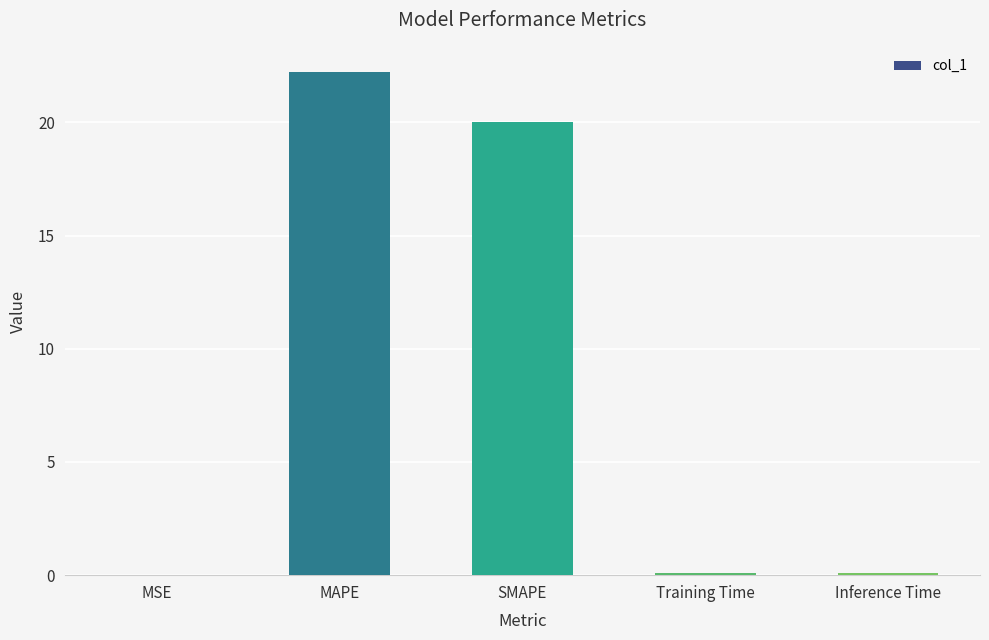

Between MAPE and MSE, which is larger?

MAPE